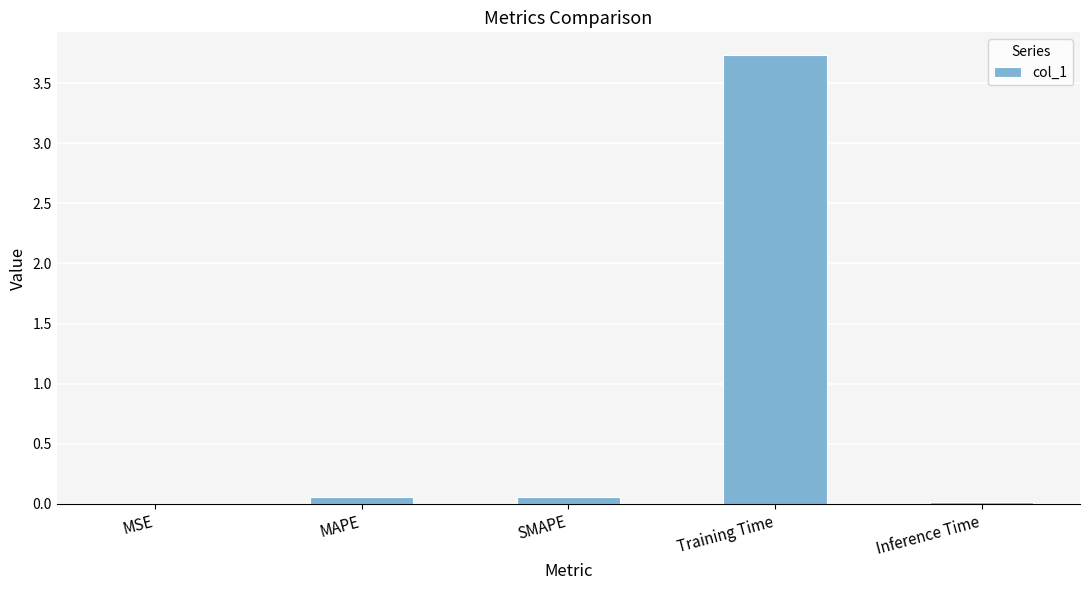

What is the sum of all values?

3.9